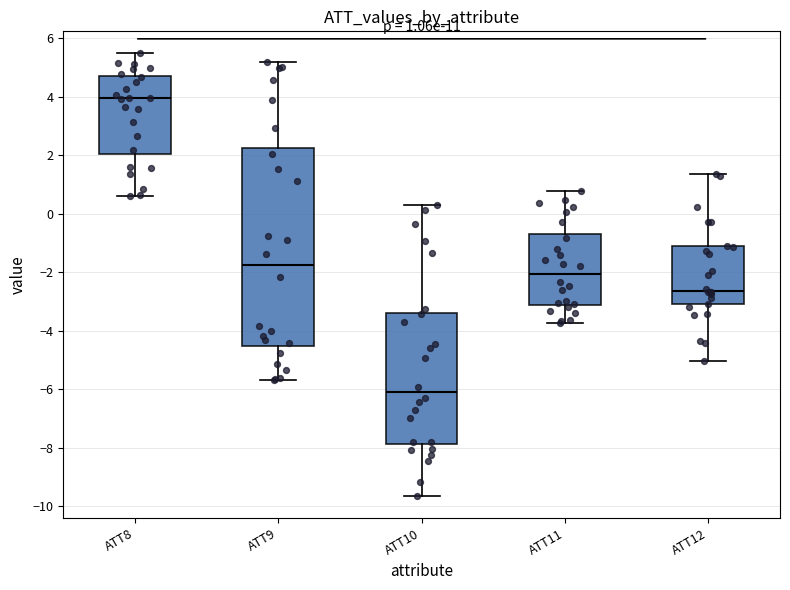

Which box's median line is the lowest?

ATT10